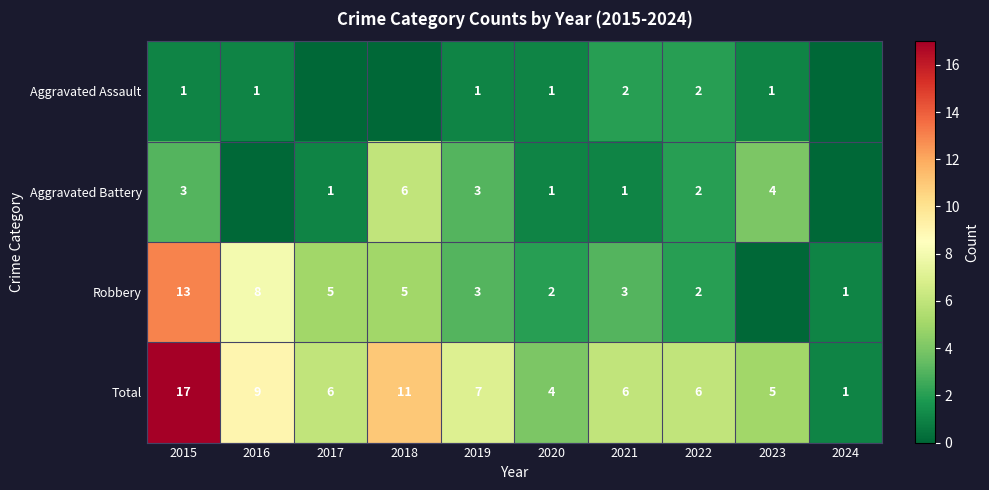

Is the value of Robbery at 2022 greater than the value of Aggravated Assault at 2019?

Yes